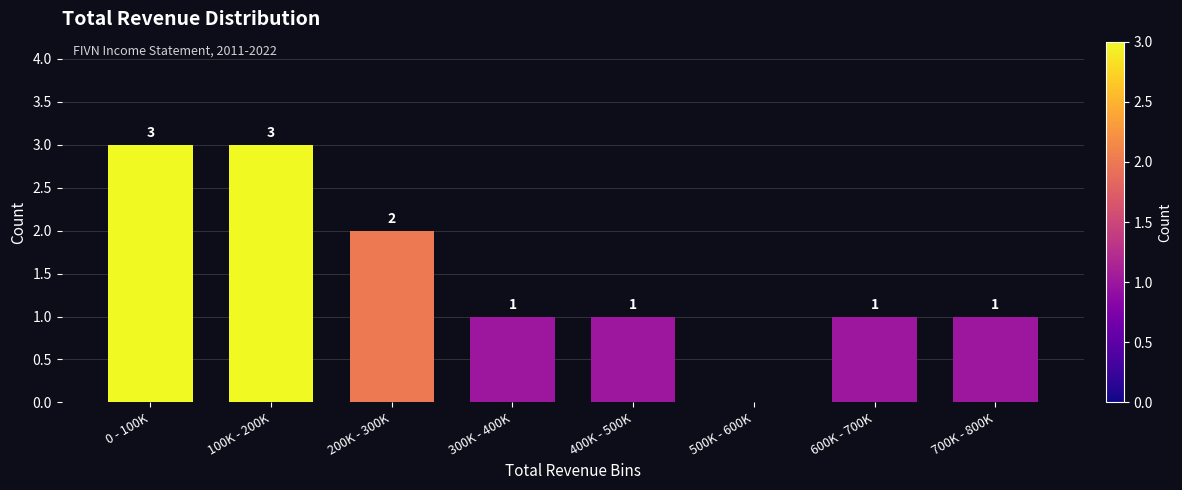

Reading left to right, list all the values displayed in this chart.

0 - 100K=3	100K - 200K=3	200K - 300K=2	300K - 400K=1	400K - 500K=1	500K - 600K=0	600K - 700K=1	700K - 800K=1